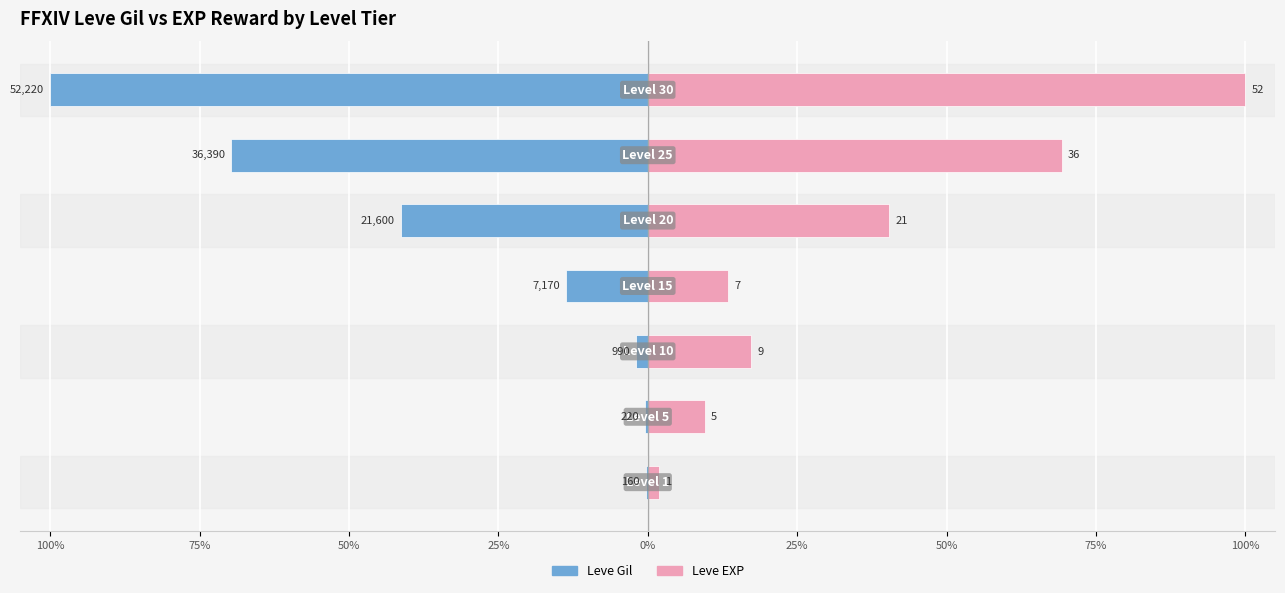

What is the smallest value displayed?

-100.0